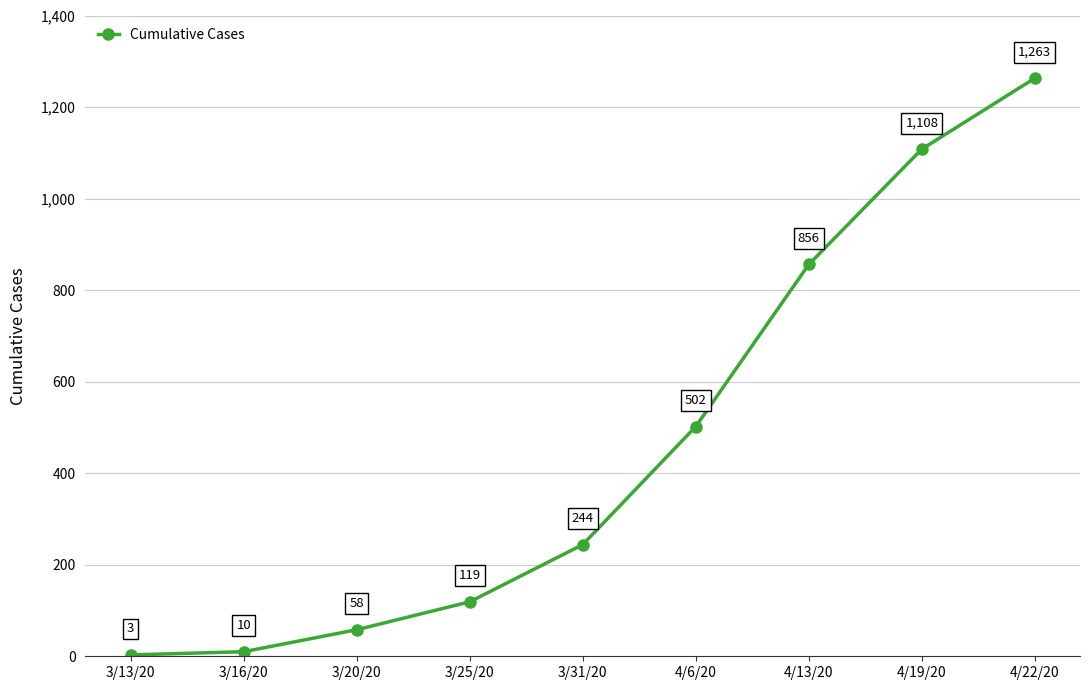

List the labels in order of value, smallest first.

3/13/20, 3/16/20, 3/20/20, 3/25/20, 3/31/20, 4/6/20, 4/13/20, 4/19/20, 4/22/20